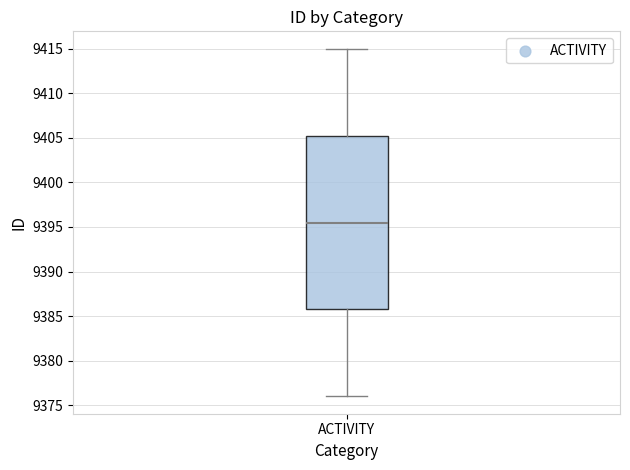

Read this box plot against the y-axis: the position of the median line, the range covered by the box, and the ends of both whiskers. The values are not printed on the chart, so give them approximately, as read against the axis.

median 9395.5, box 9386.0 to 9405.5, whiskers 9376.0 to 9415.0